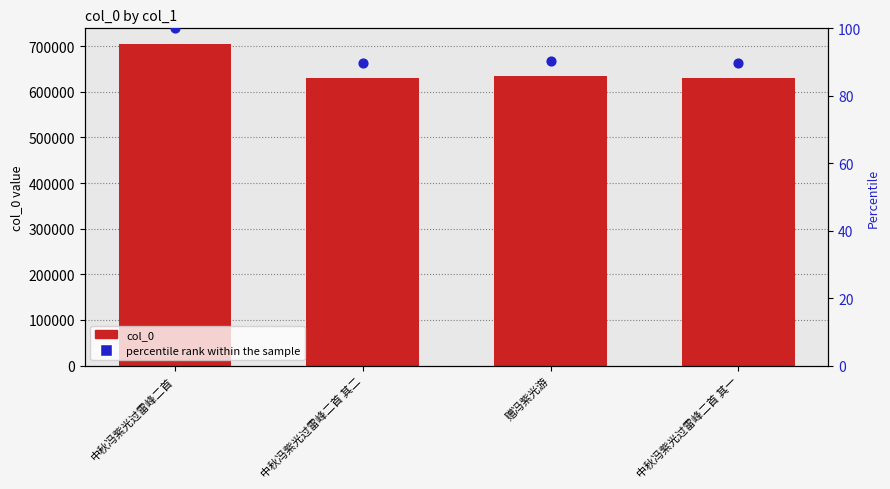

Which series has the widest spread of Y values?

col_0